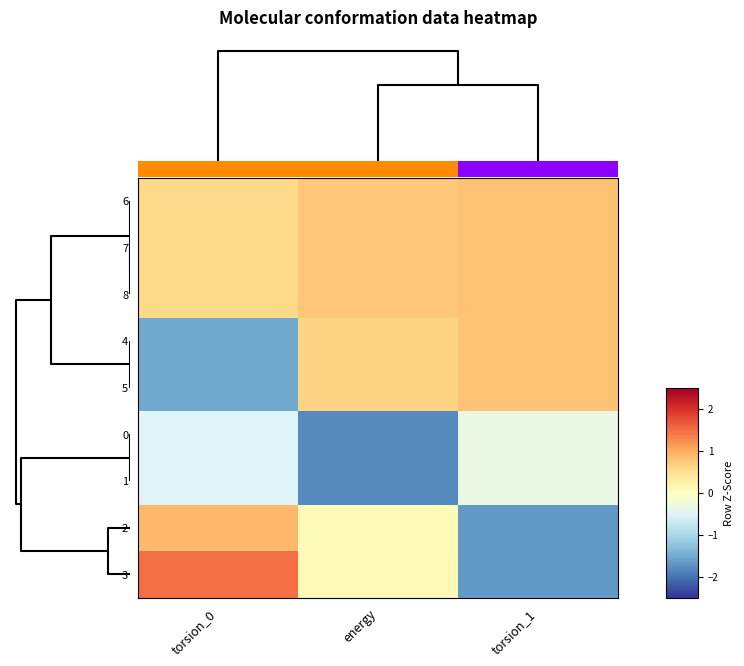

The value of 5 at energy is 0.3. True or false?

False